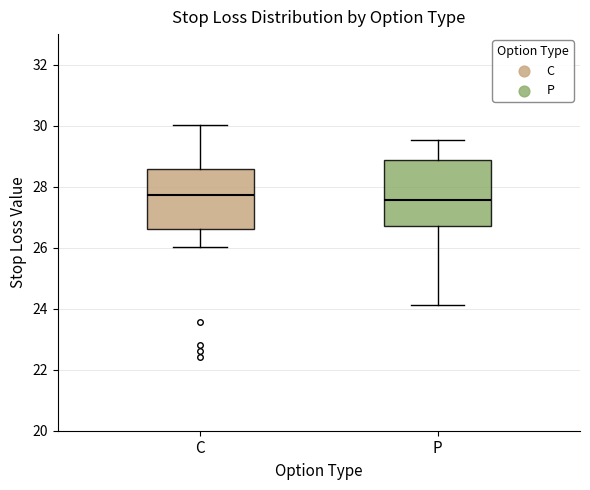

Reading left to right, transcribe this box plot: for each box, give where its median line is, the range the box spans, and where its two whiskers end, as read against the y-axis. The values are not printed on the chart, so give them approximately, as read against the axis.

C: median 27.8, box 26.6 to 28.6, whiskers 26.0 to 30.0
P: median 27.6, box 26.8 to 28.8, whiskers 24.2 to 29.6